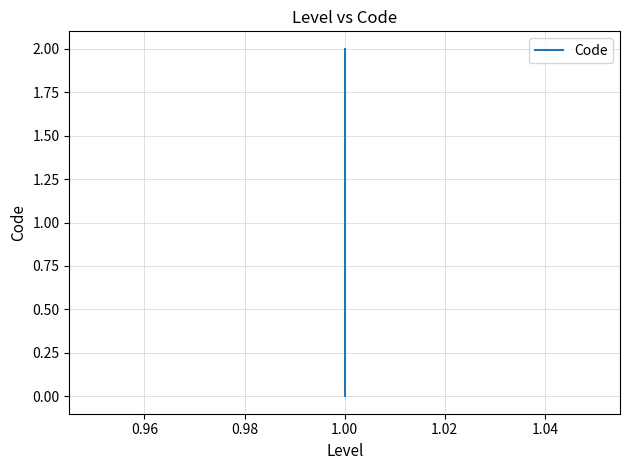

What is the value of the 3rd point from the left?

2